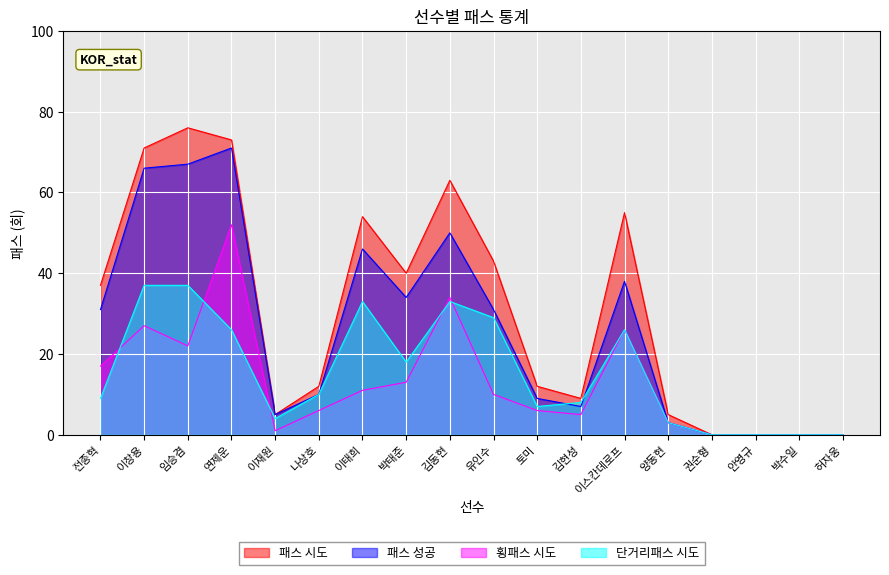

List the series in order of their peak value, highest first.

패스 시도, 패스 성공, 횡패스 시도, 단거리패스 시도